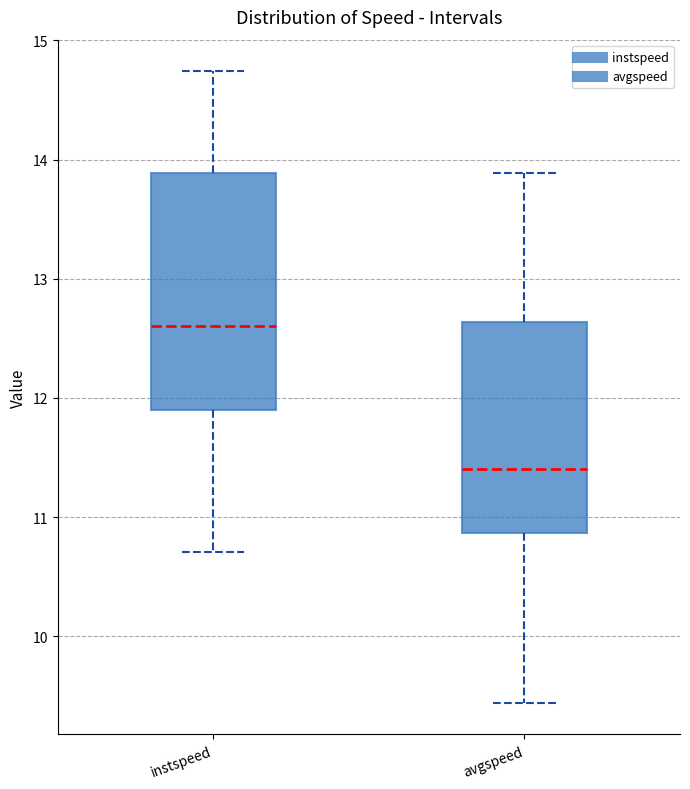

Reading left to right, transcribe this box plot: for each box, give where its median line is, the range the box spans, and where its two whiskers end, as read against the y-axis. The values are not printed on the chart, so give them approximately, as read against the axis.

instspeed: median 12.6, box 11.9 to 13.9, whiskers 10.7 to 14.7
avgspeed: median 11.4, box 10.9 to 12.6, whiskers 9.4 to 13.9